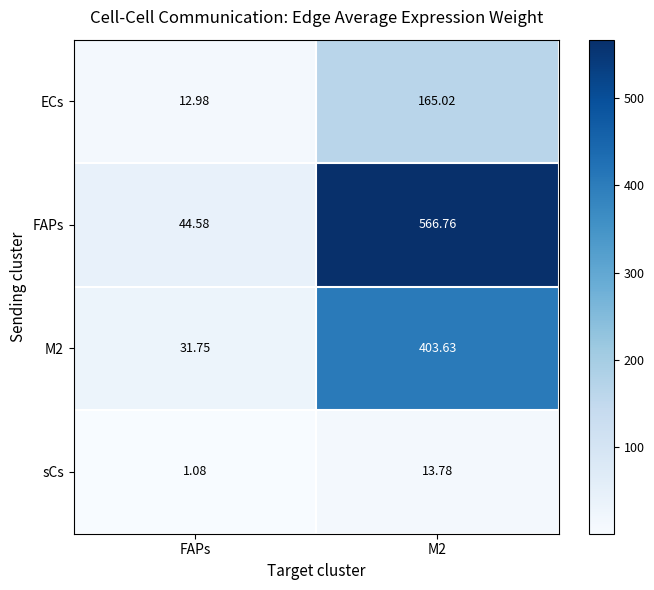

Which series has the largest total across all categories?

FAPs